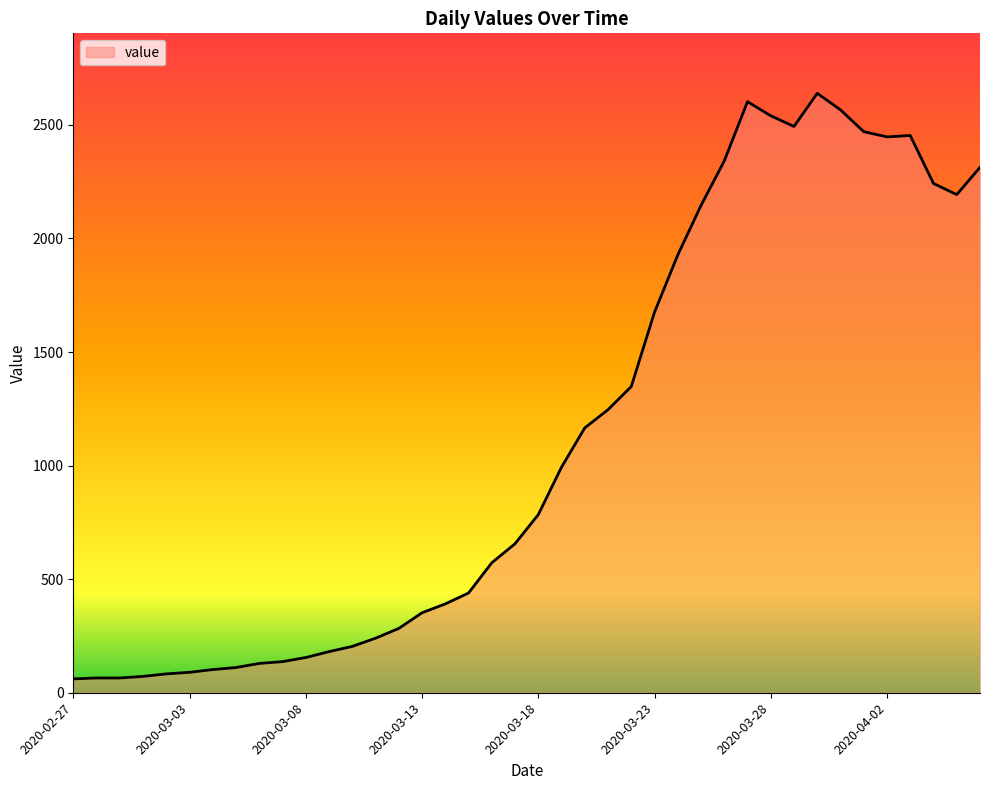

What is the difference between the maximum and minimum values?

2578